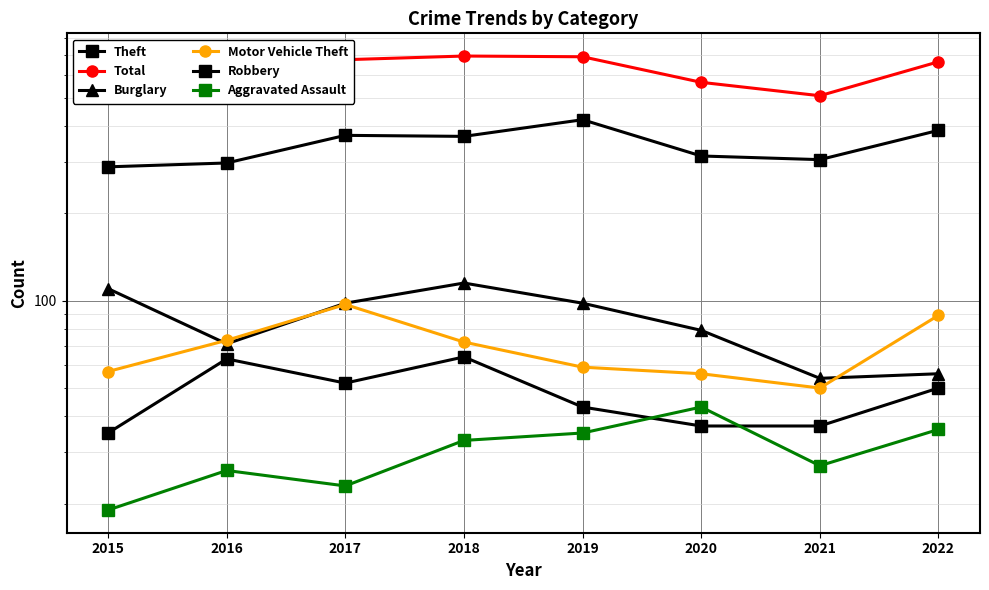

Is it true that Aggravated Assault equals 14 at 2017?

False